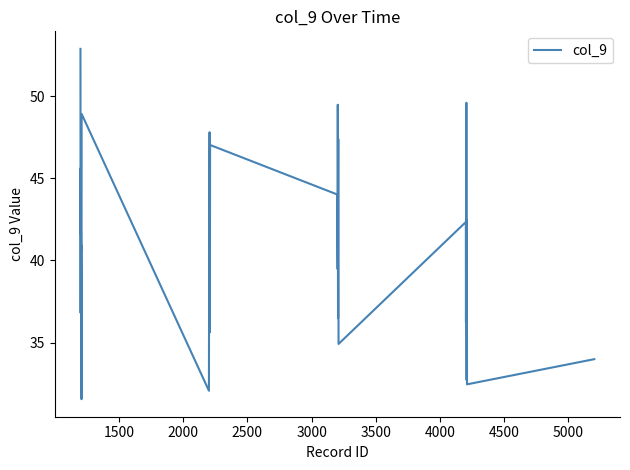

What is the greatest value displayed?

52.9